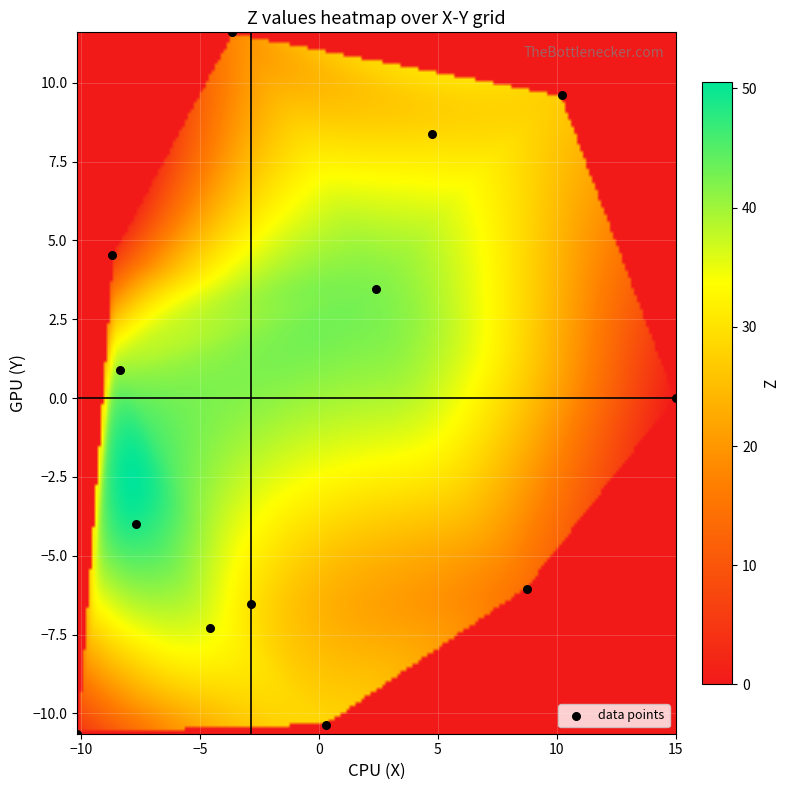

What is the range of Y values (max minus min)?

22.2